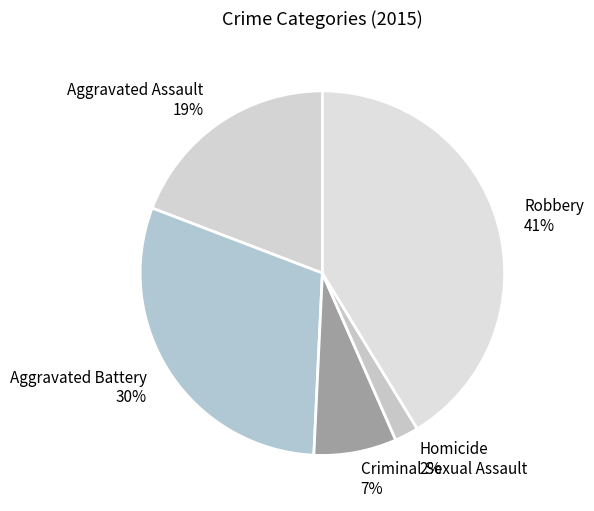

How many slices are in this pie chart?

5